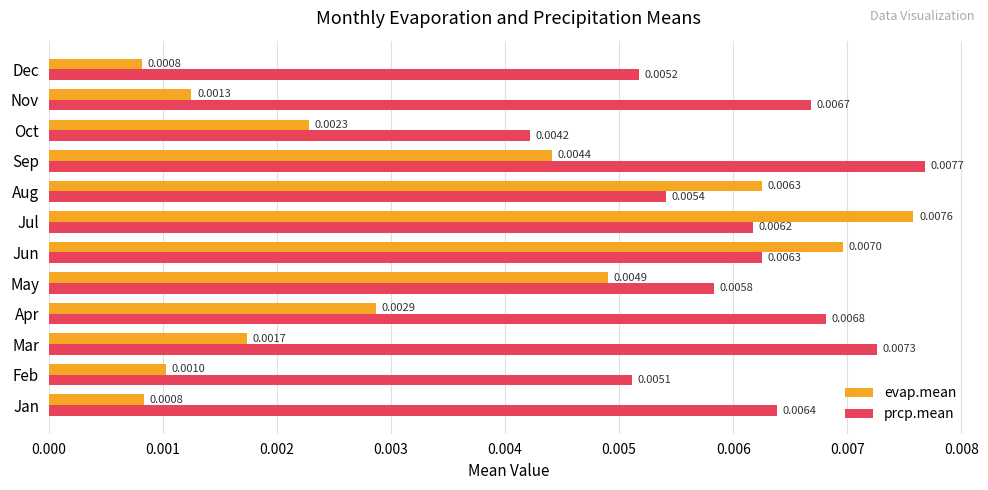

Which series has the largest range (max minus min)?

evap.mean